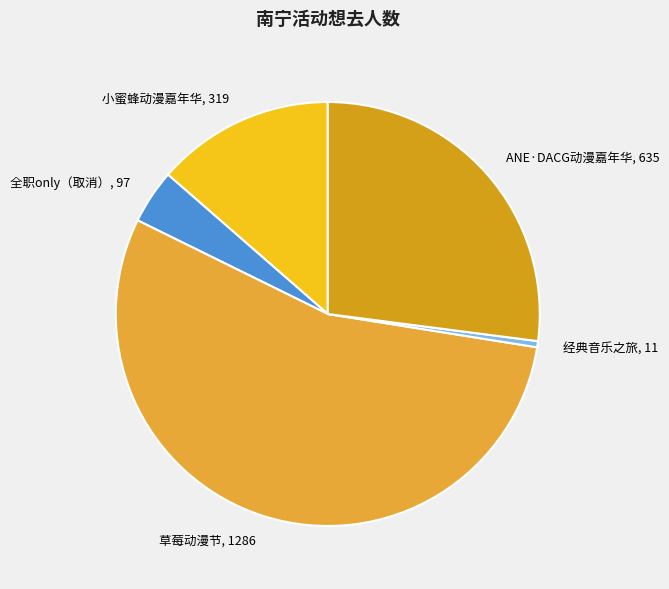

Do 草莓动漫节, 1286 and 小蜜蜂动漫嘉年华, 319 together represent more than half of the pie?

Yes